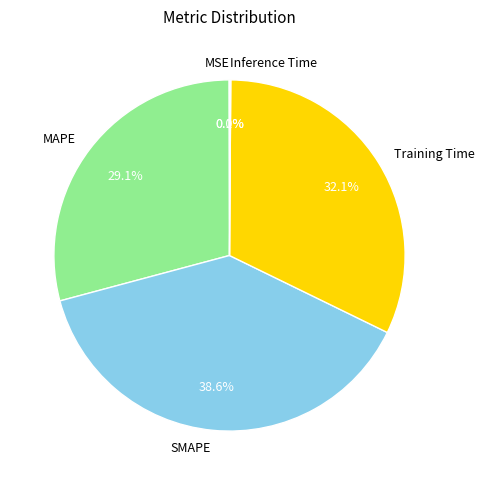

Is there any slice that represents more than half of the pie?

No